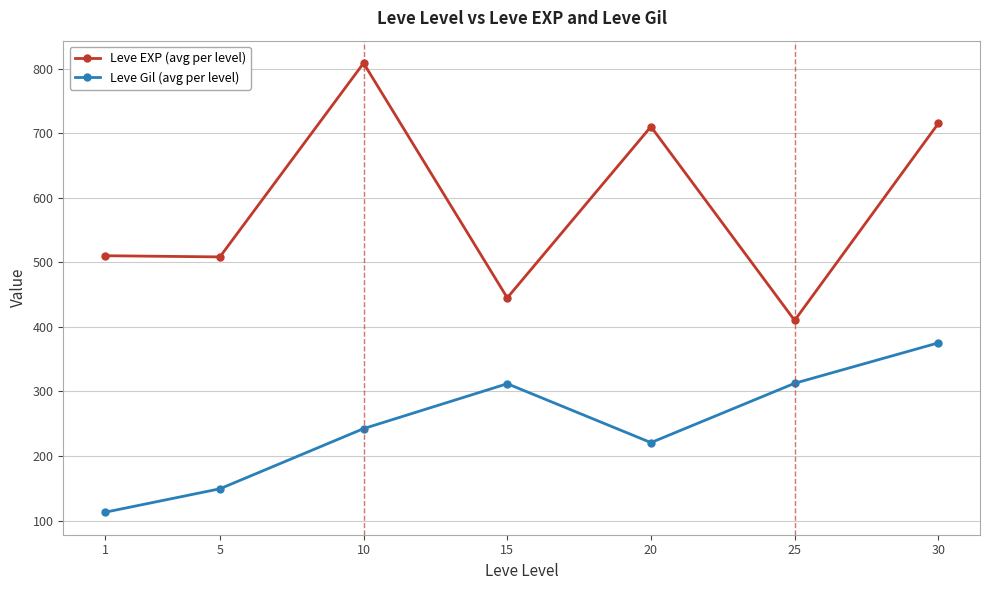

The value of Leve Gil (avg per level) at 5 is 149.3. True or false?

True